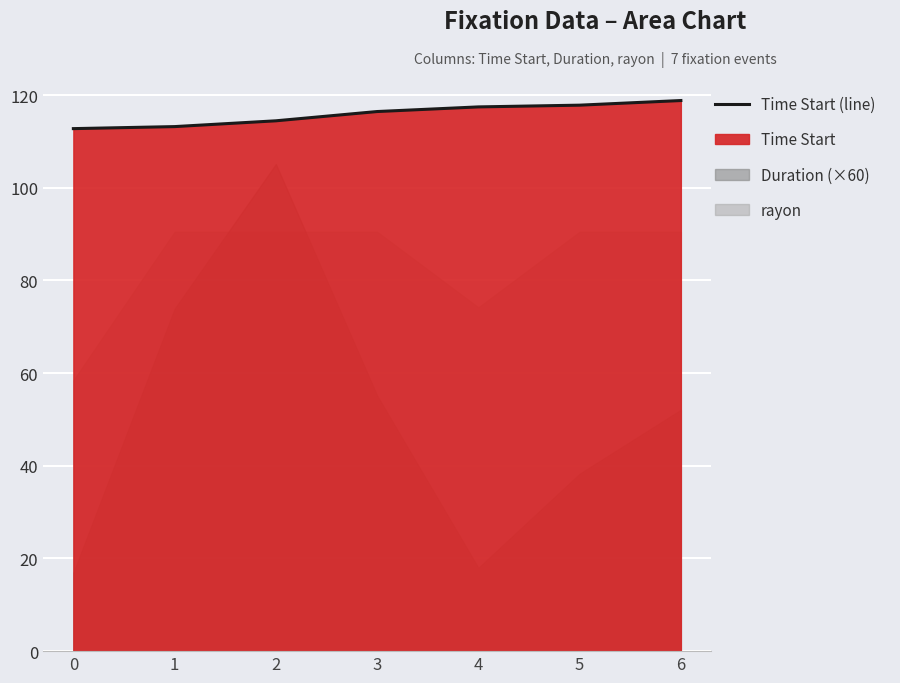

What is the maximum value shown in the chart?

118.8